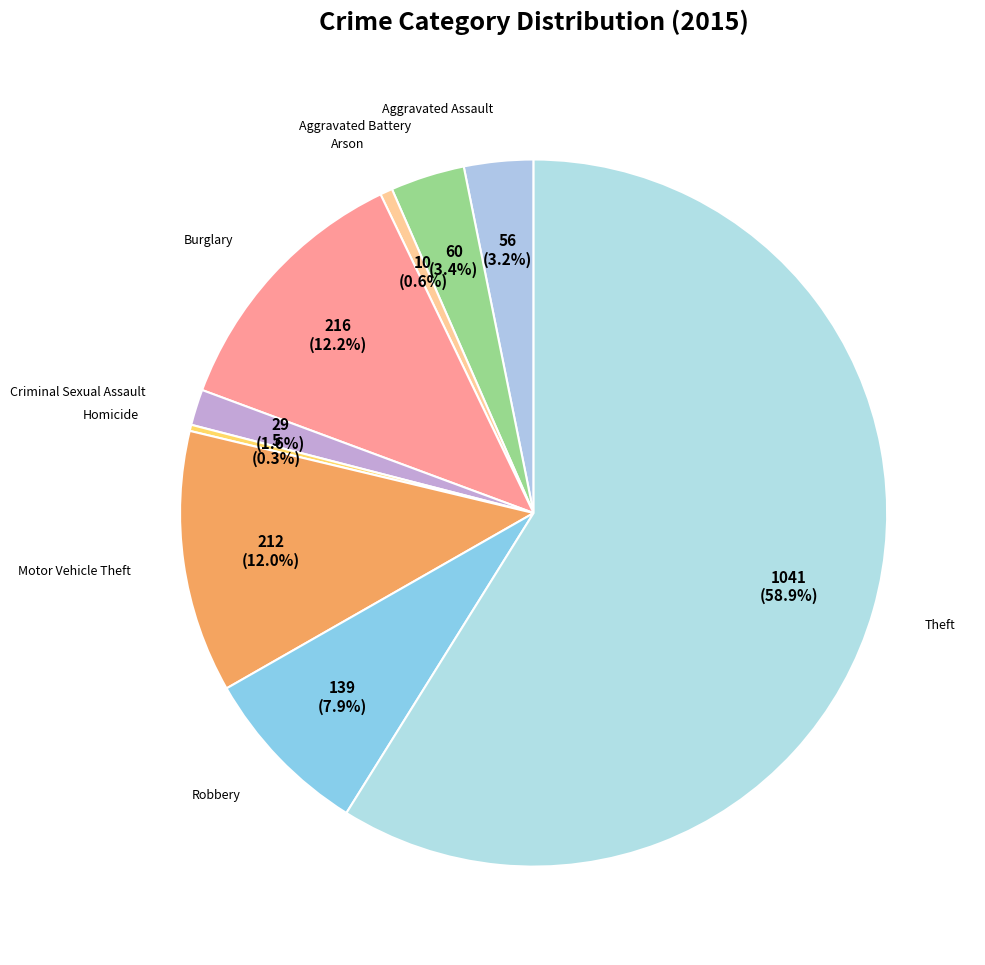

Count the number of slices in the pie.

9